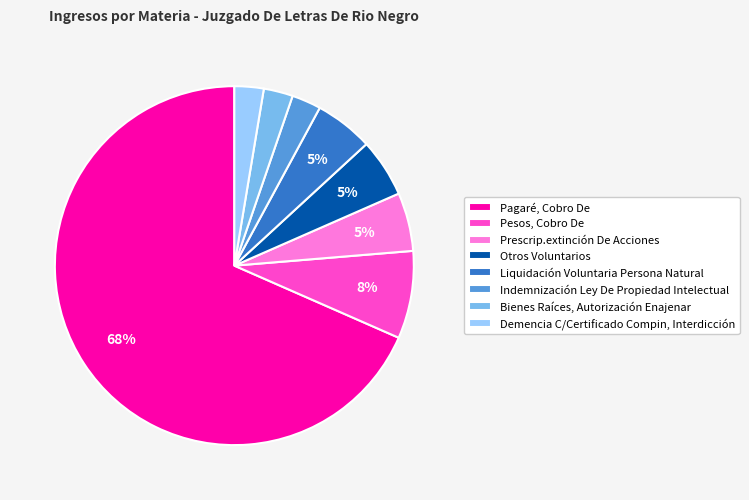

How many segments does this pie chart have?

8